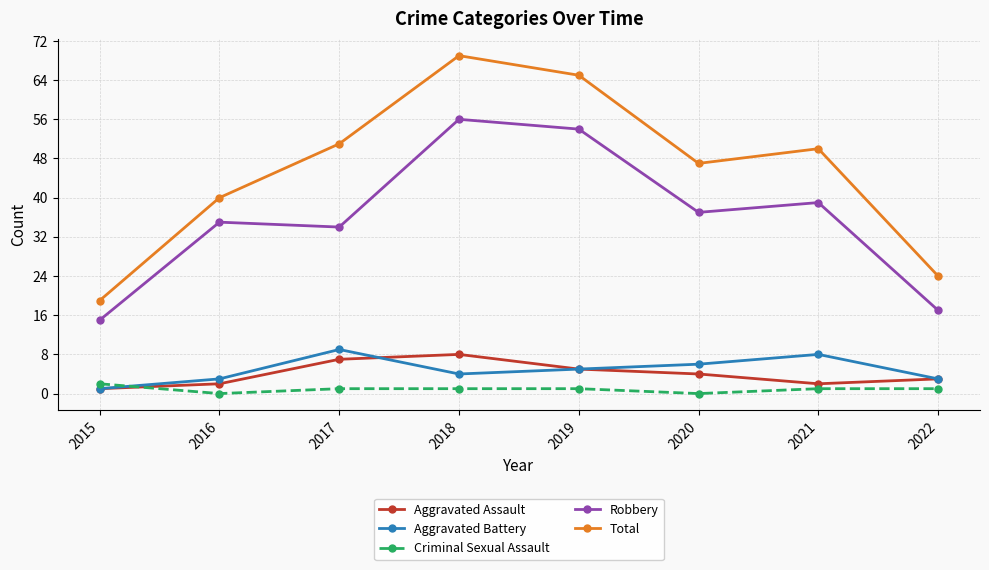

Rank the series by their maximum value, from highest to lowest.

Total, Robbery, Aggravated Battery, Aggravated Assault, Criminal Sexual Assault